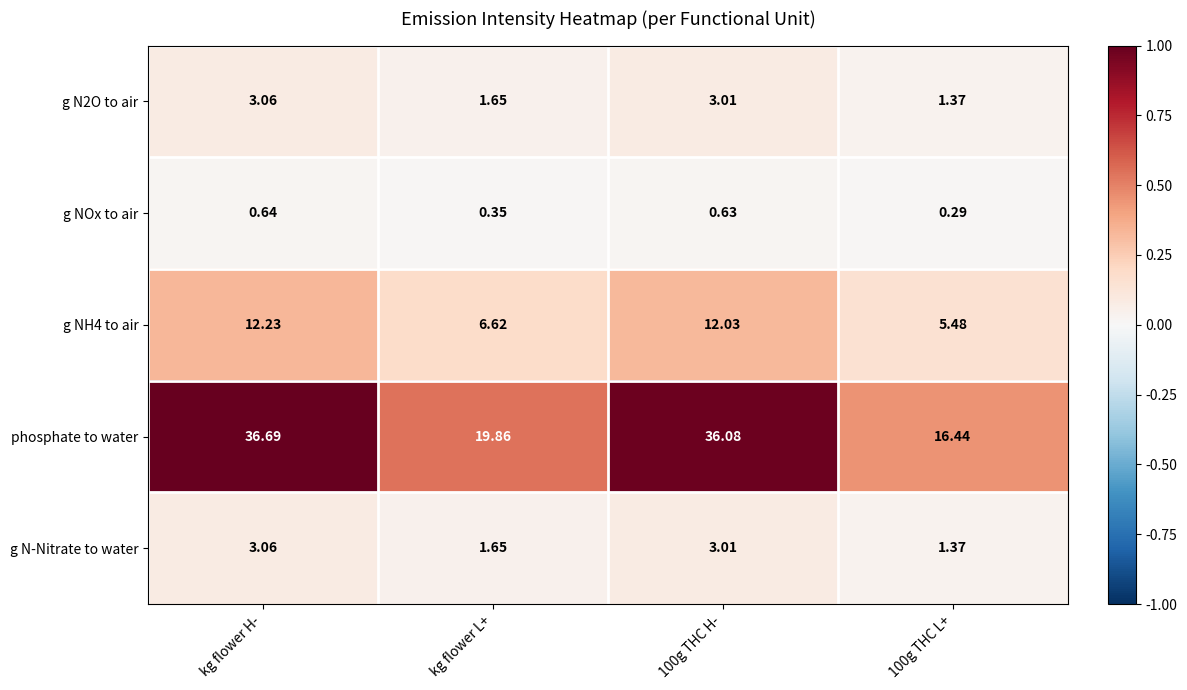

Which label corresponds to the largest value in the chart?

kg flower H-